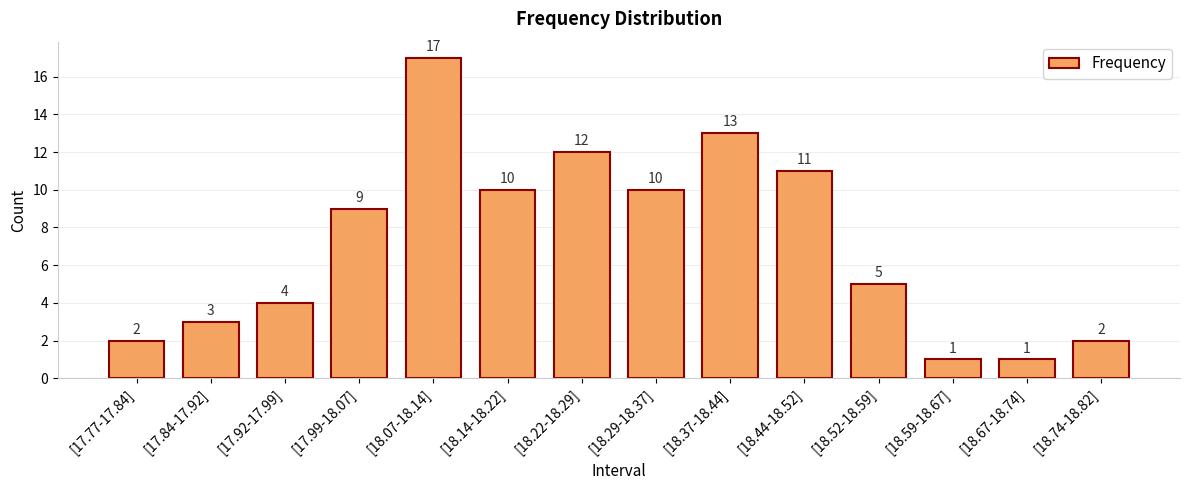

What is the sum of the values at [18.29-18.37] and [18.59-18.67]?

11